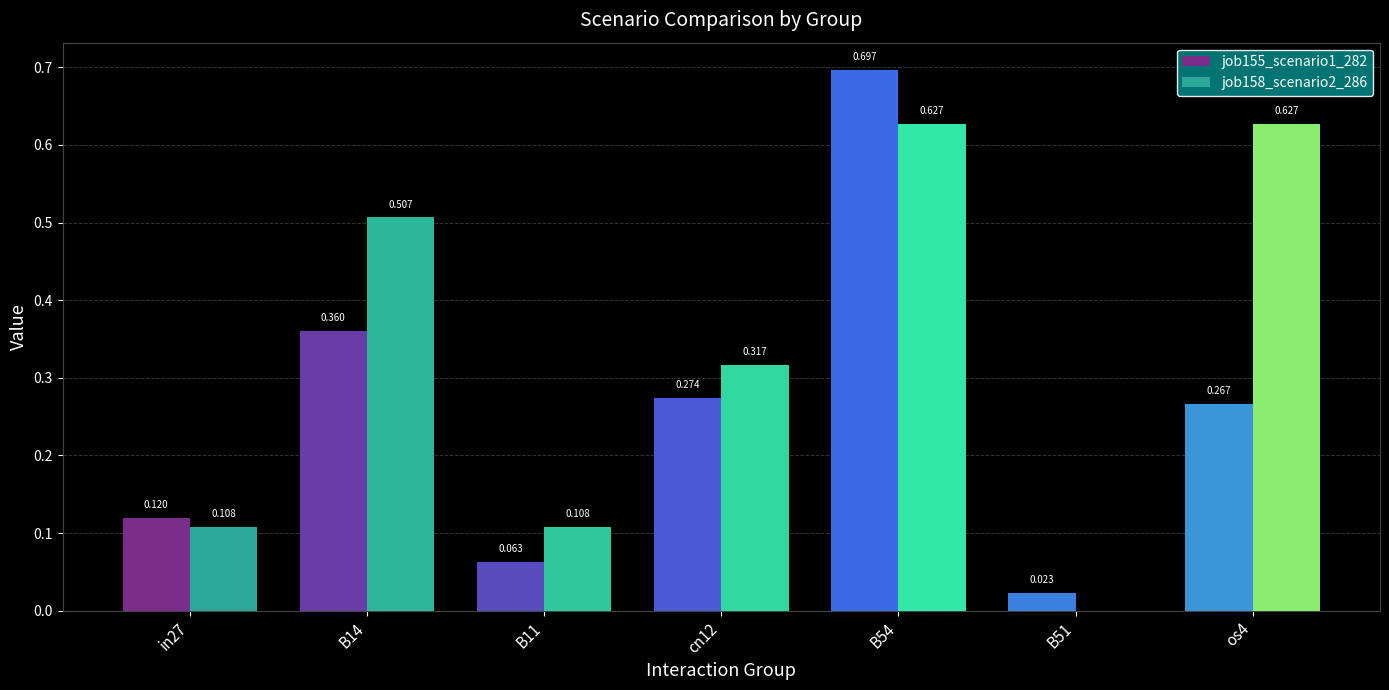

At which category is the sum across all series the highest?

B54